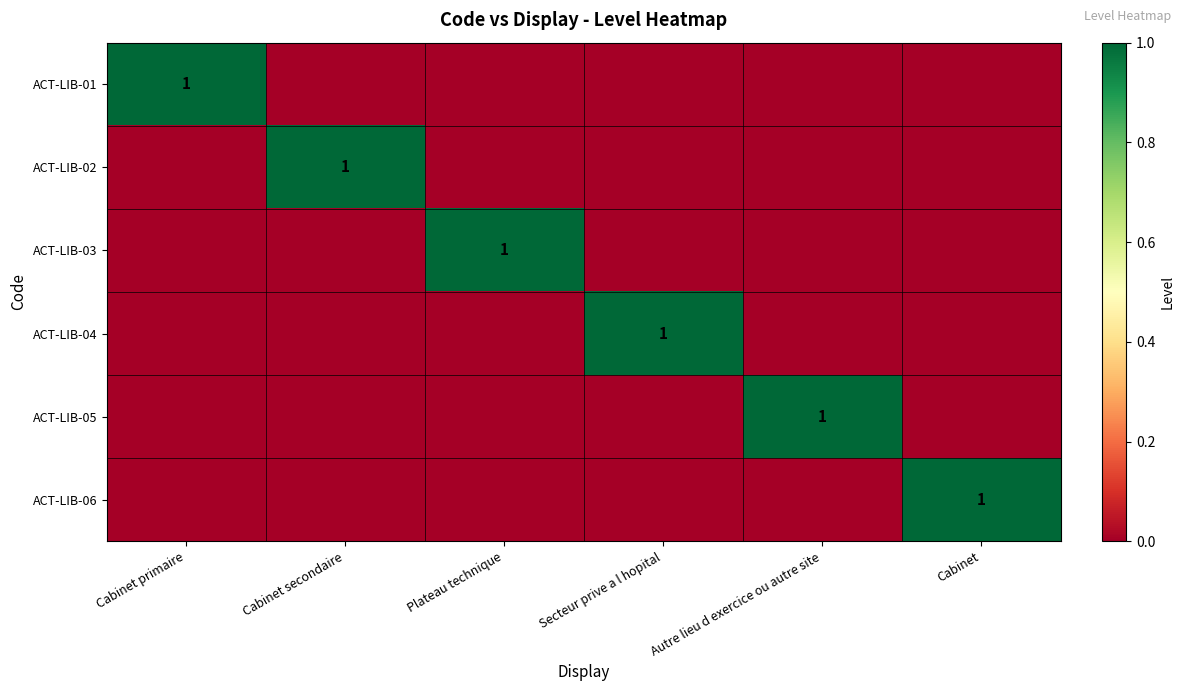

At which category is the sum across all series the highest?

Cabinet primaire